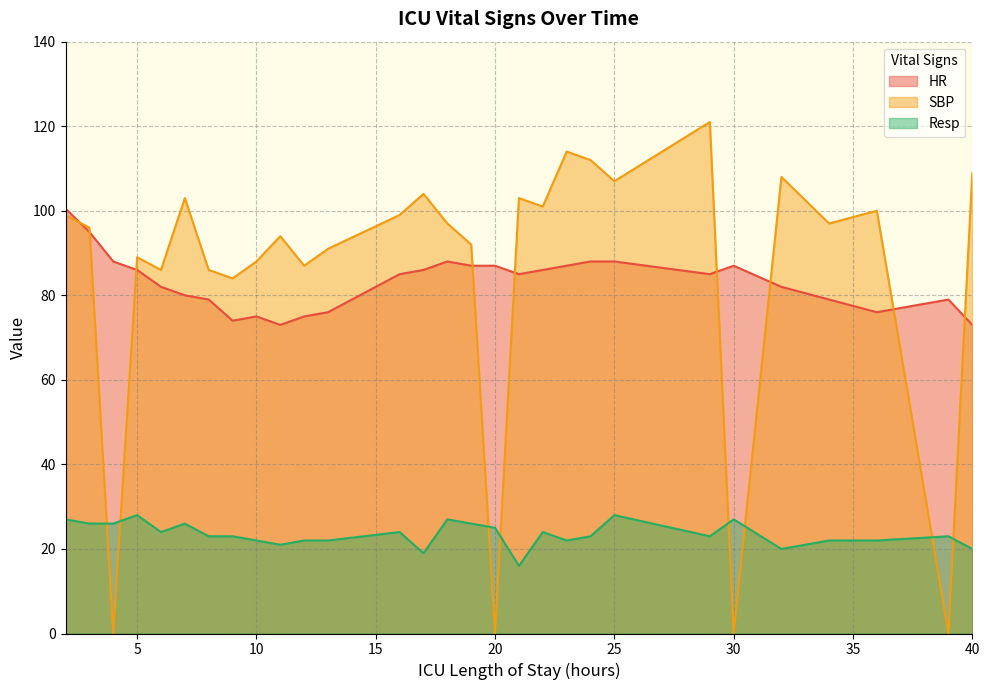

Reading right to left, transcribe all the data shown in this chart.

HR: 73.0	79.0	76.0	79.0	82.0	87.0	85.0	88.0	88.0	87.0	86.0	85.0	87.0	87.0	88.0	86.0	85.0	76.0	75.0	73.0	75.0	74.0	79.0	80.0	82.0	86.0	88.0	95.0	100.5
SBP: 109.0	0.0	100.0	97.0	108.0	0.0	121.0	107.0	112.0	114.0	101.0	103.0	0.0	92.0	97.0	104.0	99.0	91.0	87.0	94.0	88.0	84.0	86.0	103.0	86.0	89.0	0.0	96.0	99.0
Resp: 20.0	23.0	22.0	22.0	20.0	27.0	23.0	28.0	23.0	22.0	24.0	16.0	25.0	26.0	27.0	19.0	24.0	22.0	22.0	21.0	22.0	23.0	23.0	26.0	24.0	28.0	26.0	26.0	27.0